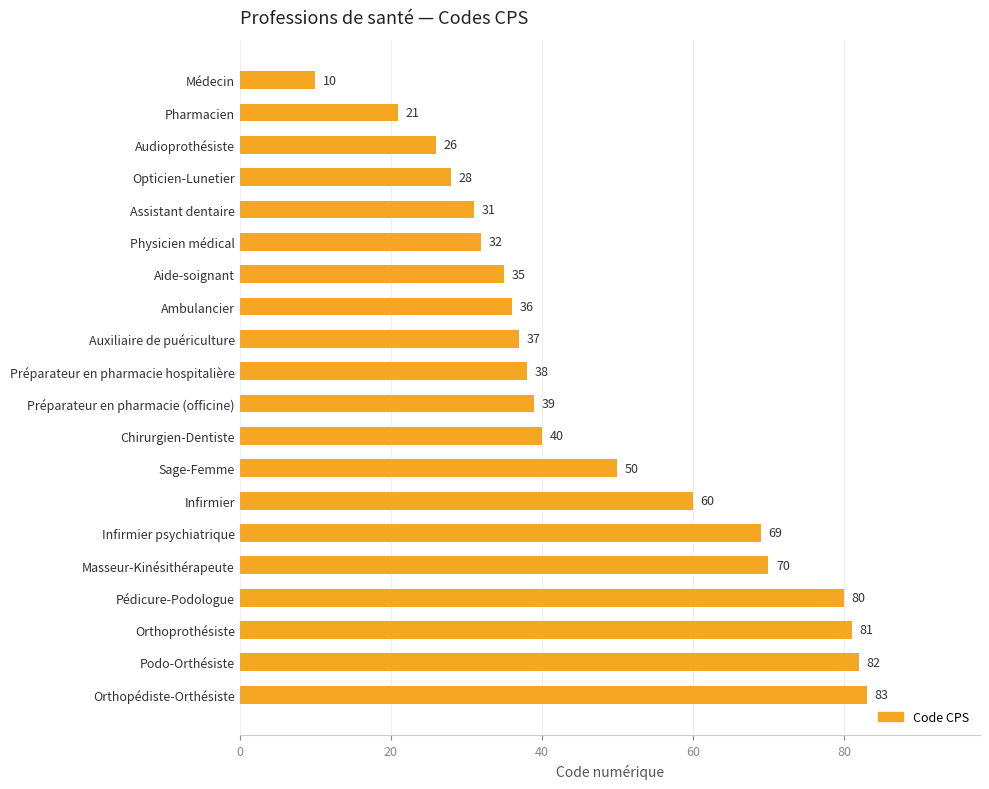

Read the value at Infirmier, to the nearest 5.

60